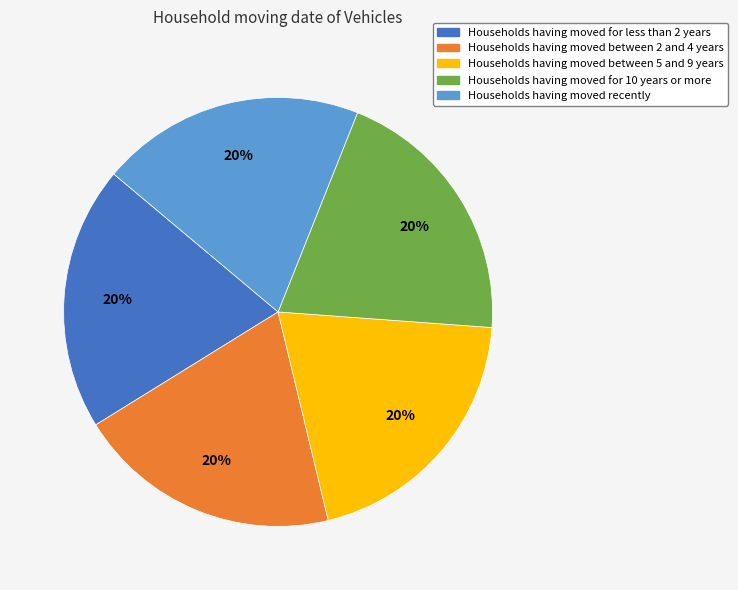

Is there a majority slice in this chart?

No